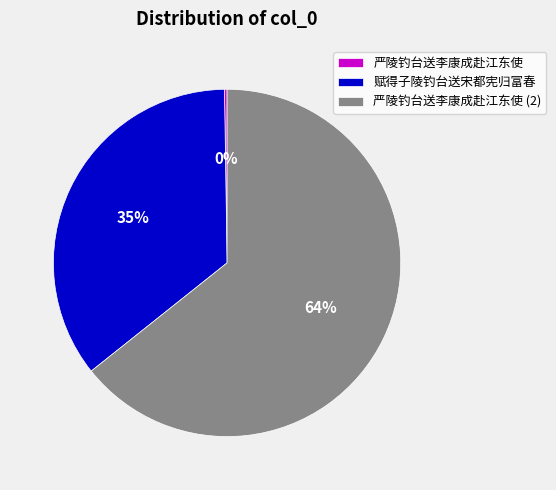

Is it true that 赋得子陵钓台送宋都宪归富春 is 35% of the pie?

True